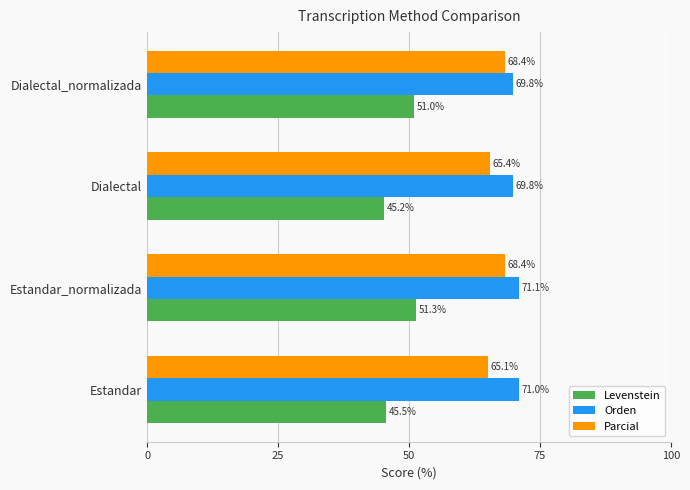

Between Estandar and Estandar_normalizada, which series saw the biggest shift?

Levenstein